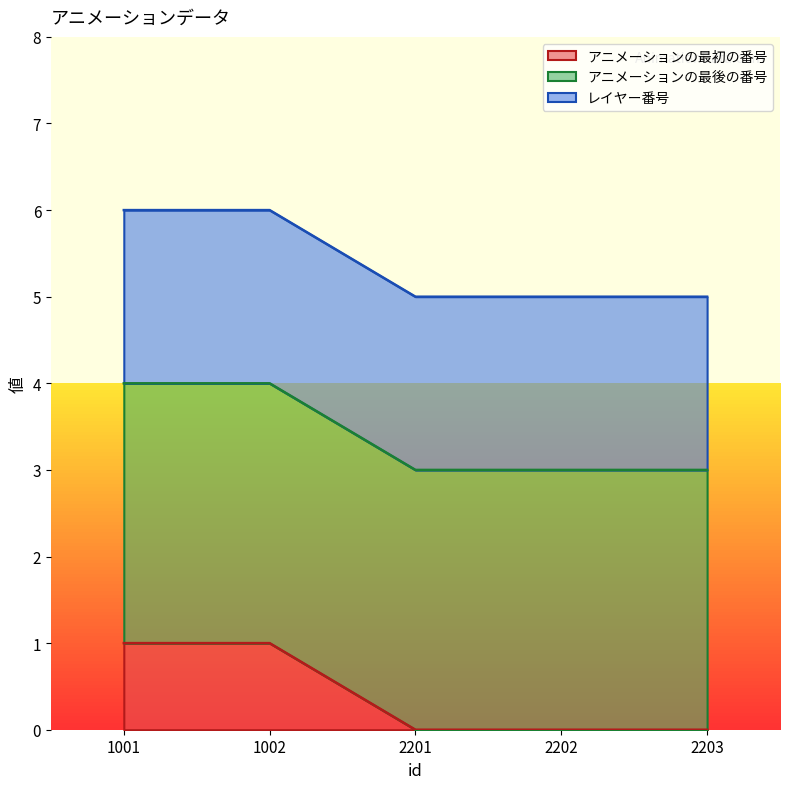

Does the chart display data point markers on the line(s)?

No